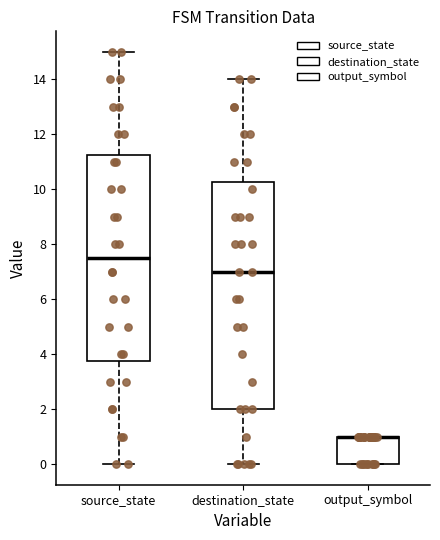

Where is the lower edge of the box for source_state on the y-axis? The values are not printed on the chart, so give them approximately, as read against the axis.

3.8